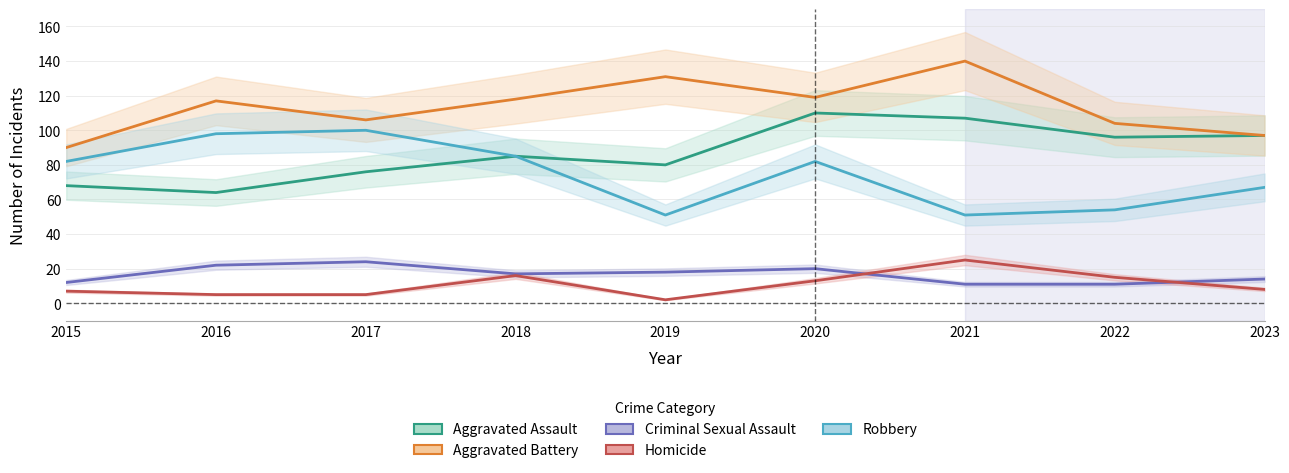

True or false: Criminal Sexual Assault and Homicide intersect in this chart.

True